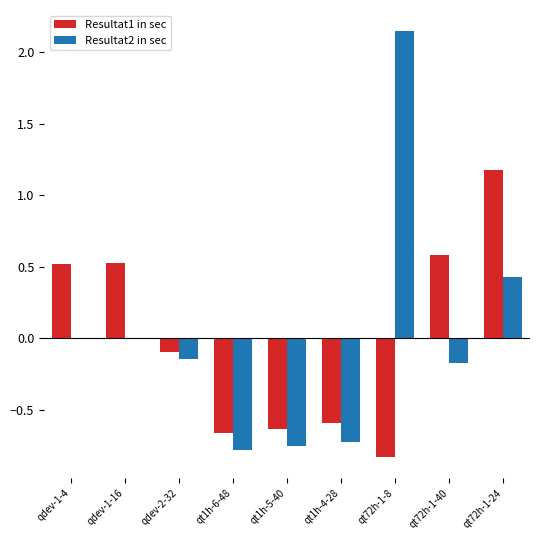

Where does the Resultat1 in sec series first go above 0?

qdev-1-4